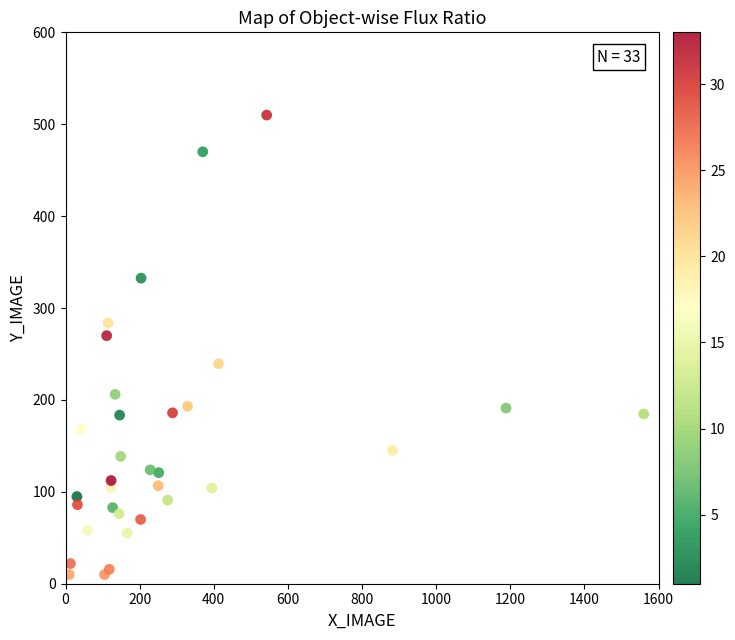

What Y value in the scatter plot is closest to 260?

269.9